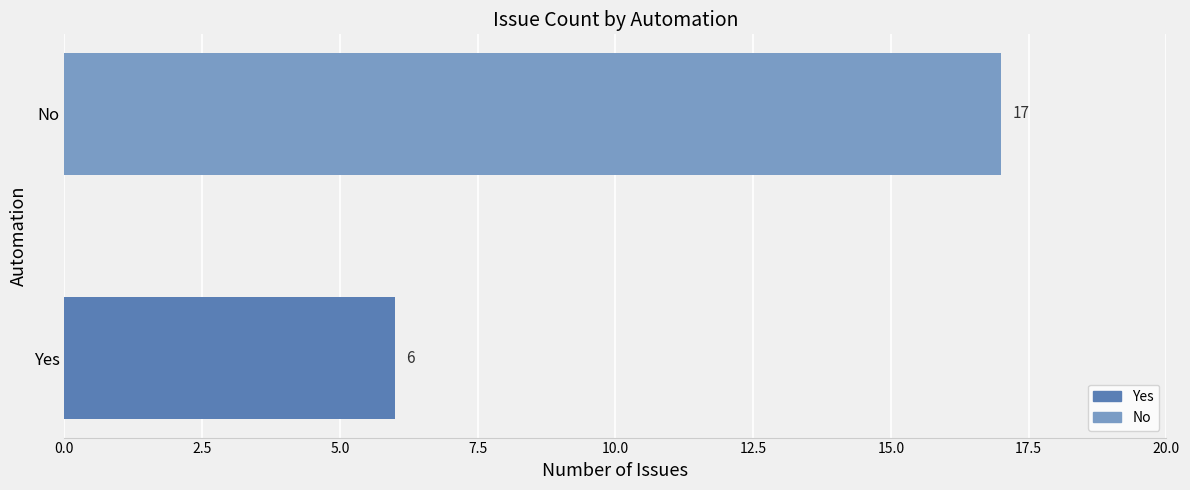

The chart shows a value of 8 at Yes. True or false?

False